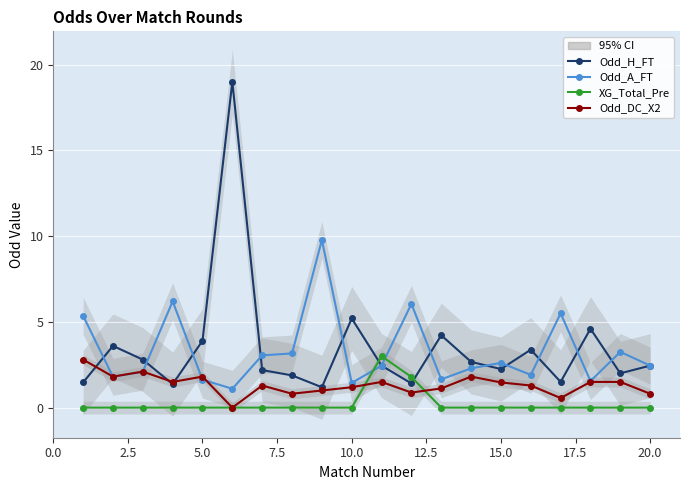

How many values in the Odd_DC_X2 series exceed 1?

14